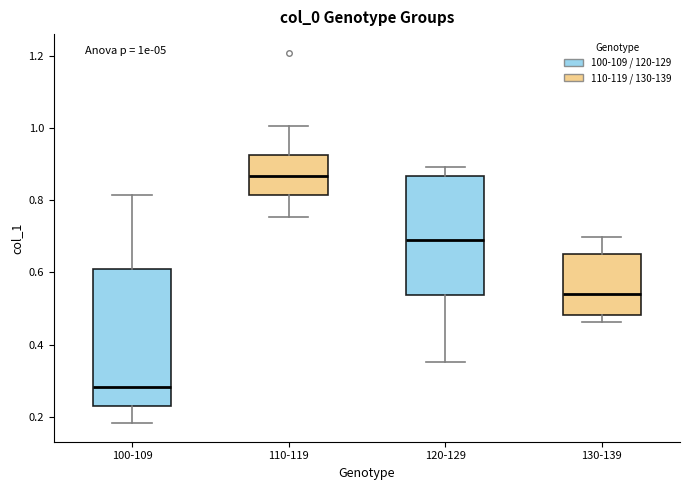

Reading left to right, transcribe this box plot: for each box, give where its median line is, the range the box spans, and where its two whiskers end, as read against the y-axis. The values are not printed on the chart, so give them approximately, as read against the axis.

100-109: median 0.28, box 0.22 to 0.60, whiskers 0.18 to 0.82
110-119: median 0.86, box 0.82 to 0.92, whiskers 0.76 to 1.00
120-129: median 0.68, box 0.54 to 0.86, whiskers 0.36 to 0.90
130-139: median 0.54, box 0.48 to 0.64, whiskers 0.46 to 0.70